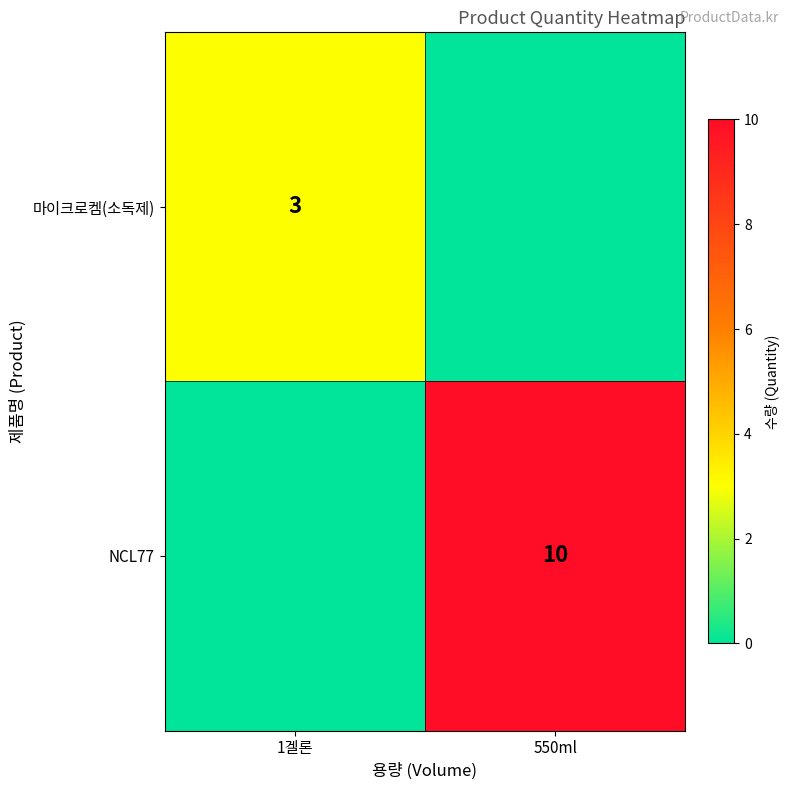

True or false: NCL77 has a value of 7 at 550ml.

False